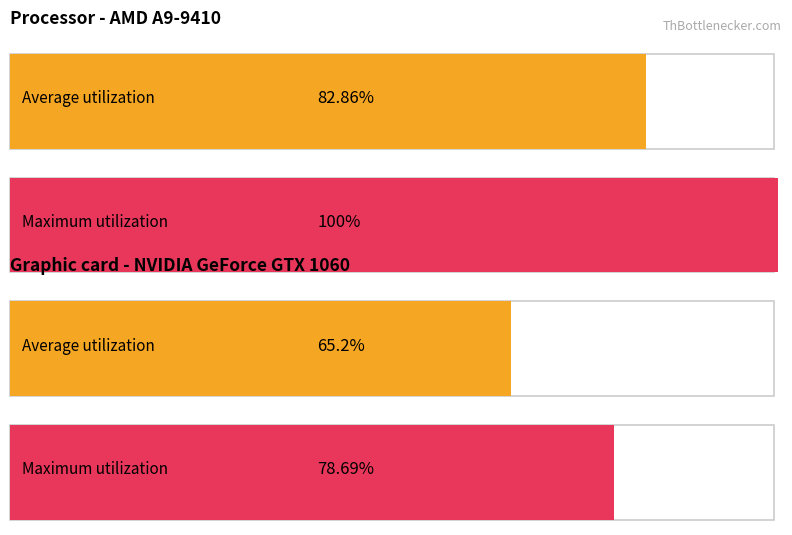

What are all the series names shown in the legend?

Average utilization, Maximum utilization